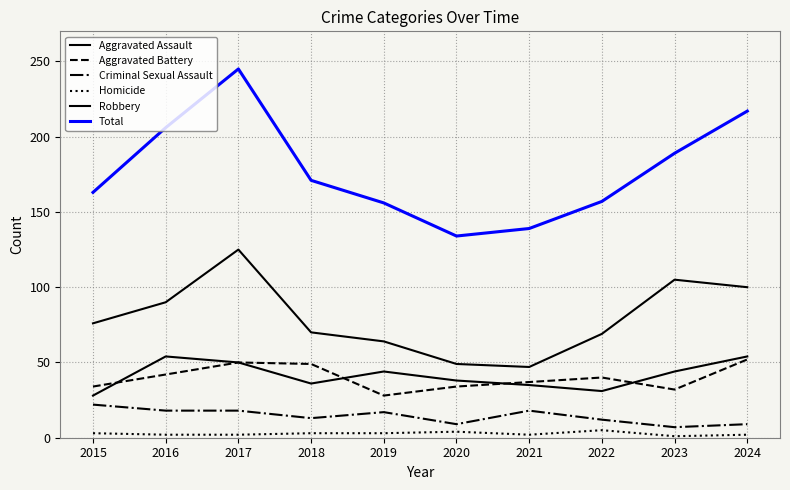

What is the smallest value displayed?

1